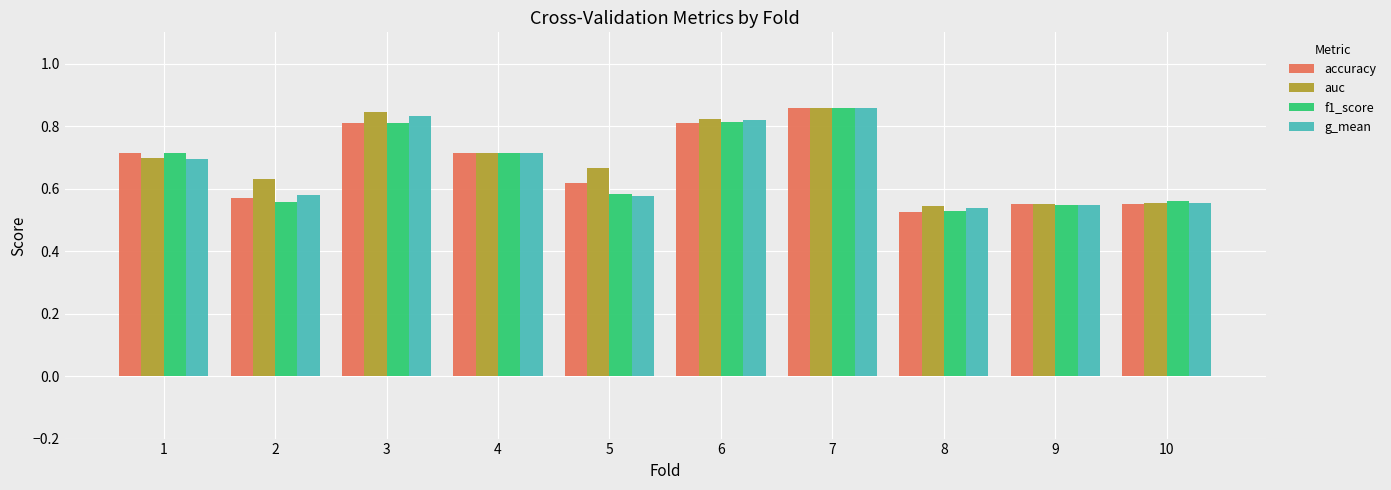

Count the auc values in the range 0 to 1.

10